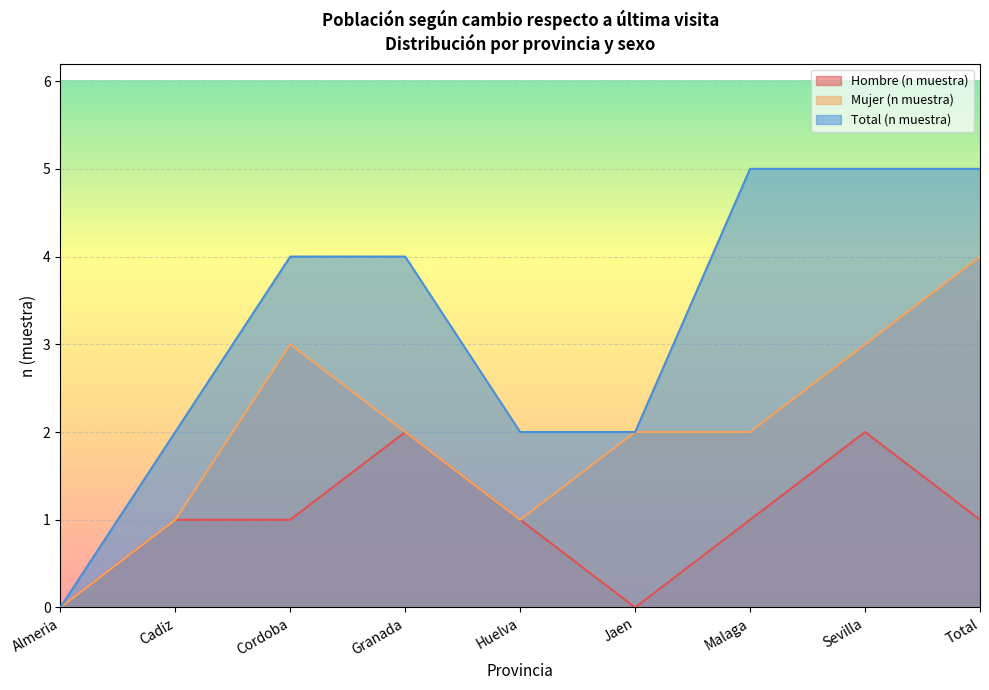

What are all the series names shown in the legend?

Hombre (n muestra), Mujer (n muestra), Total (n muestra)